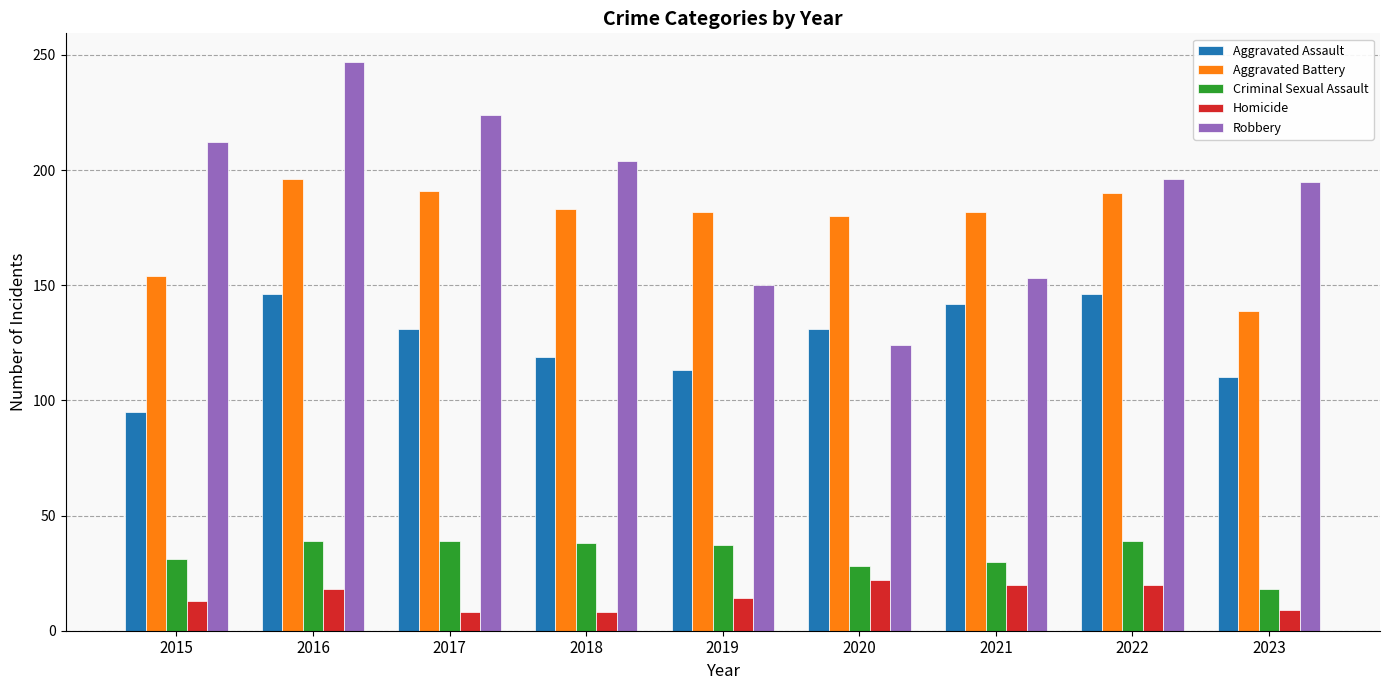

What is the average value of the Homicide series?

15